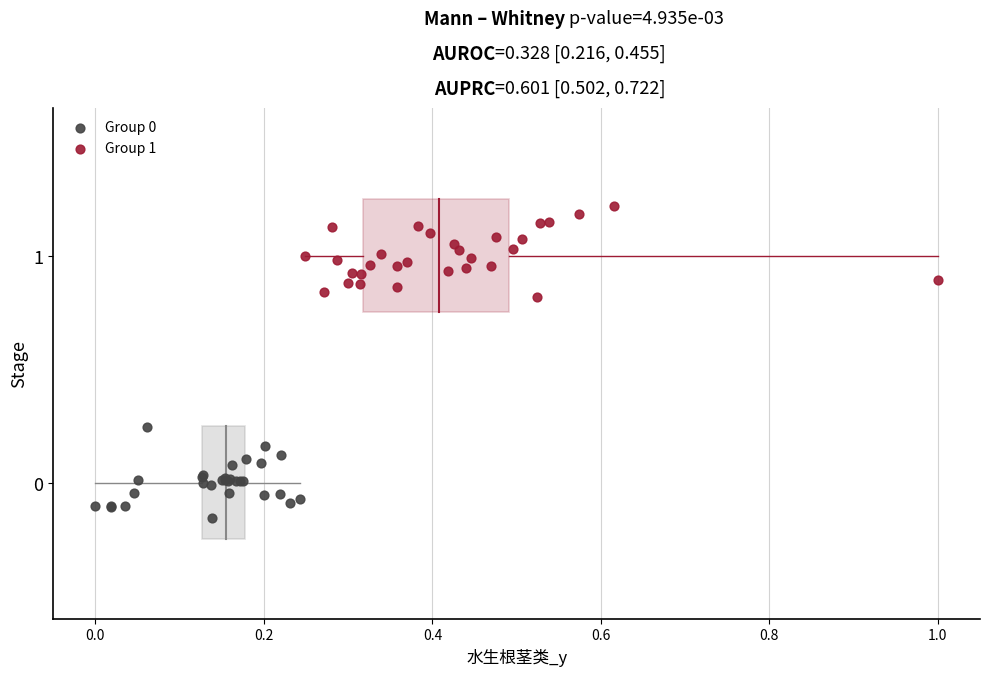

Which series reaches the maximum Y coordinate?

Group 1